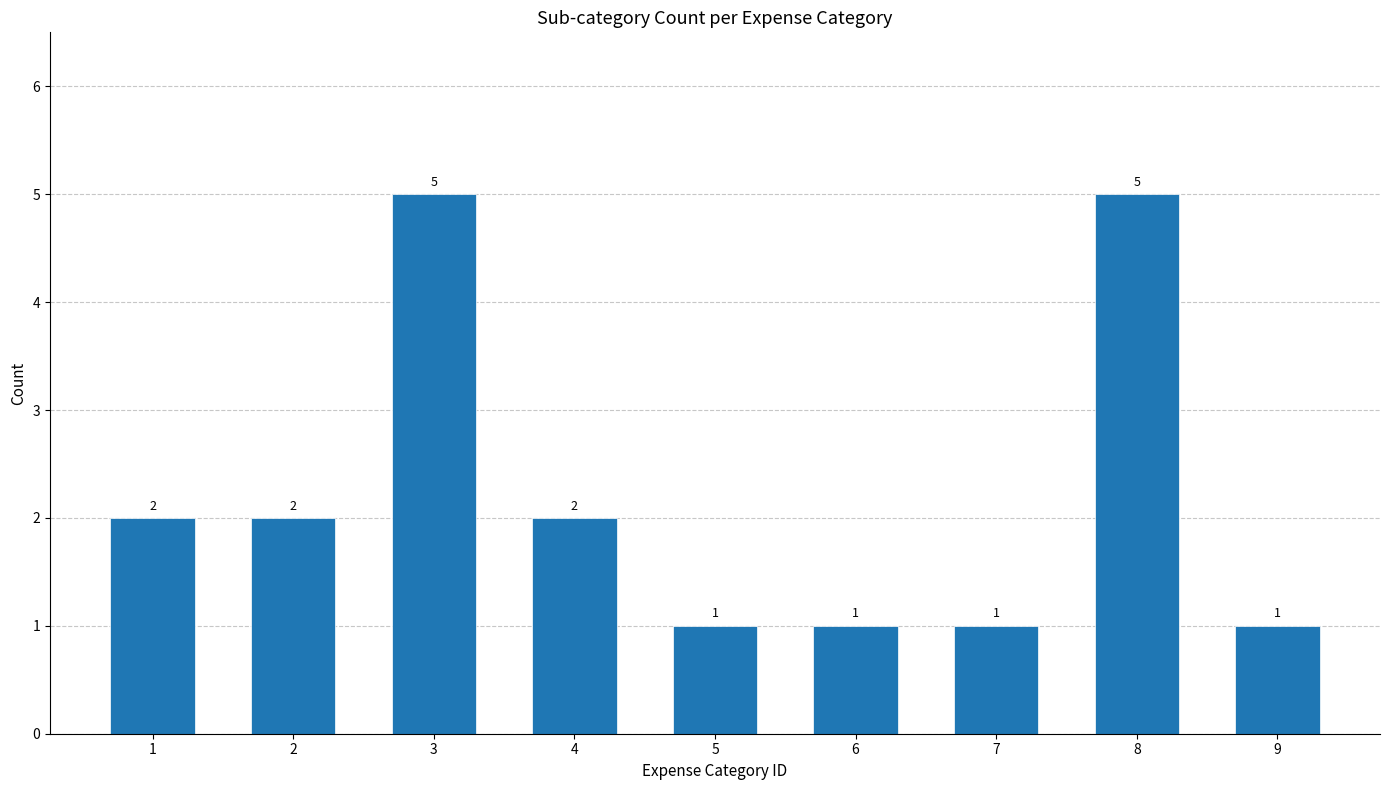

Reading right to left, extract all data points from this chart.

1	5	1	1	1	2	5	2	2